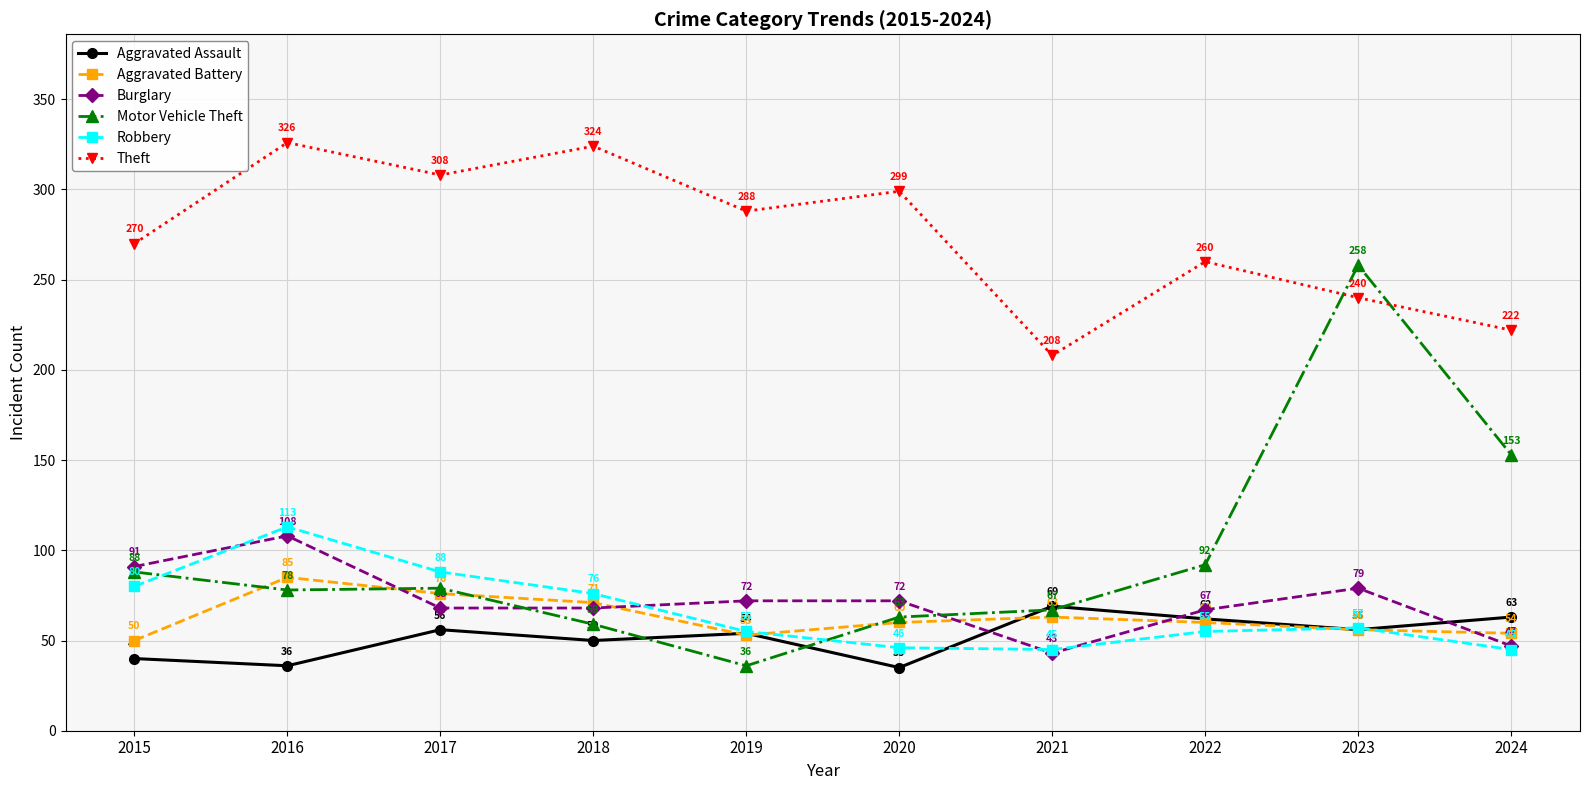

What is the total value across all series at 2018?

648